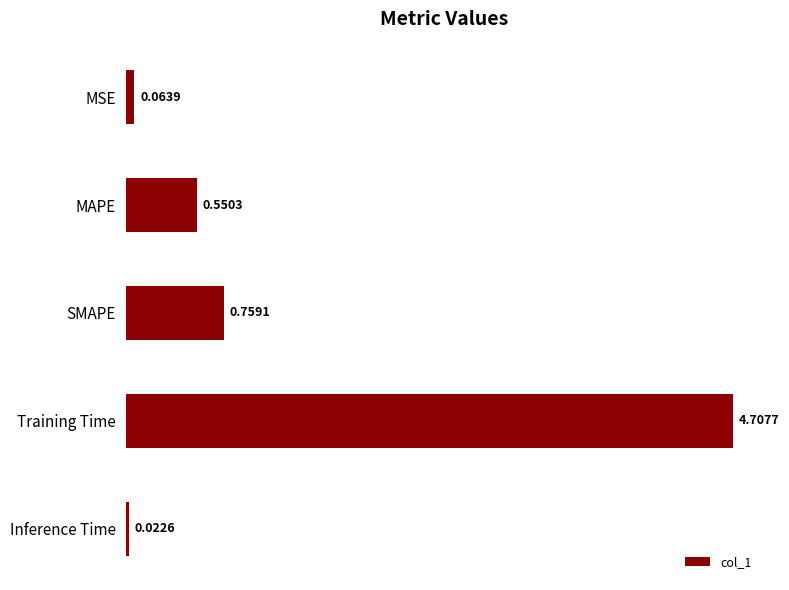

What is the change in value from SMAPE to Training Time?

+3.9